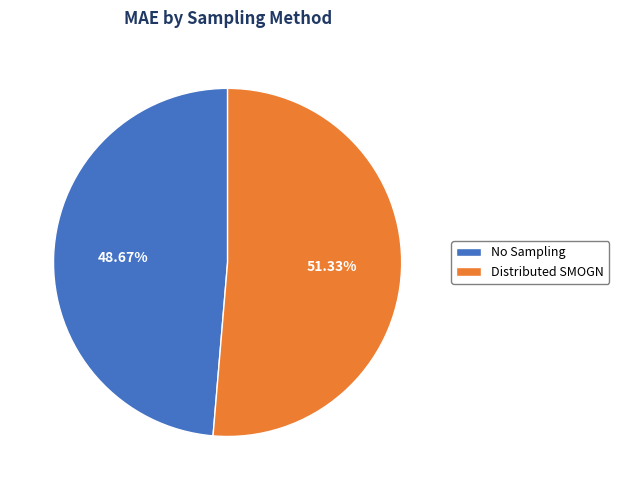

How many segments does this pie chart have?

2